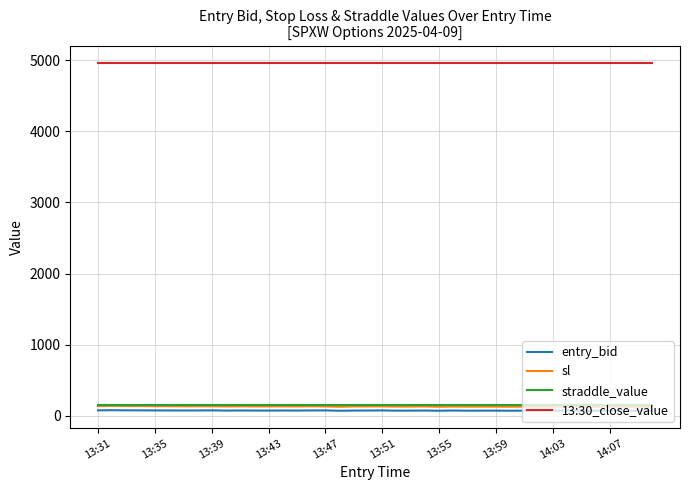

Which series has the largest range (max minus min)?

sl